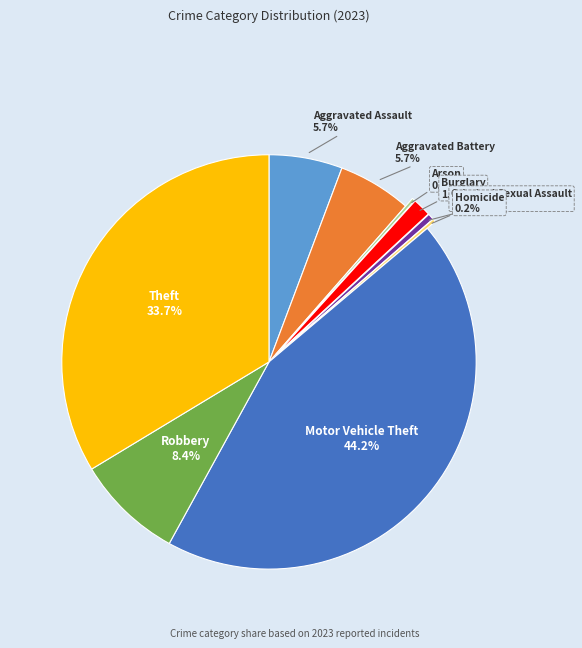

Does any single category account for the majority?

No